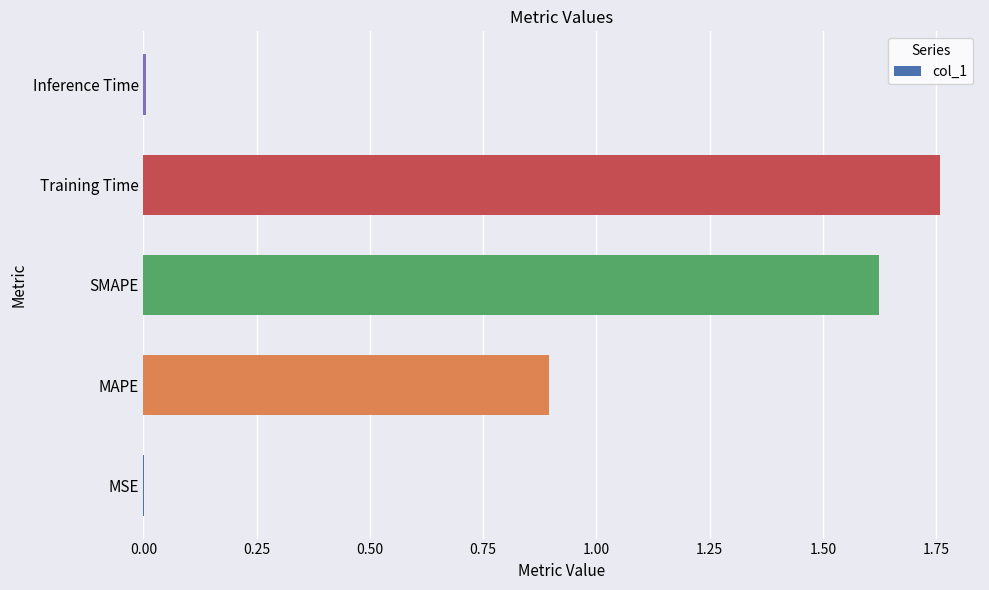

What value does the data have at MAPE?

0.9